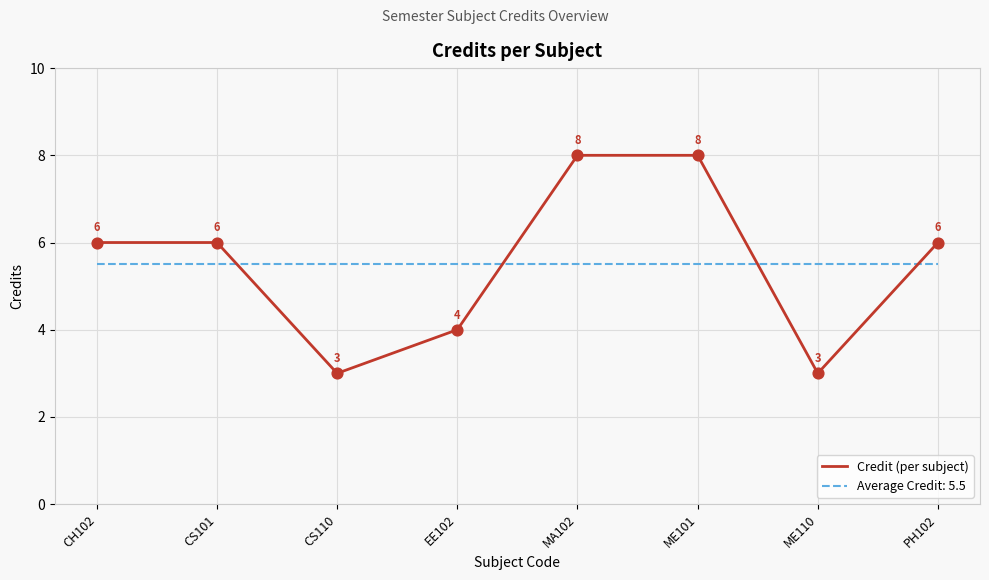

Which series has the largest range (max minus min)?

Credit (per subject)